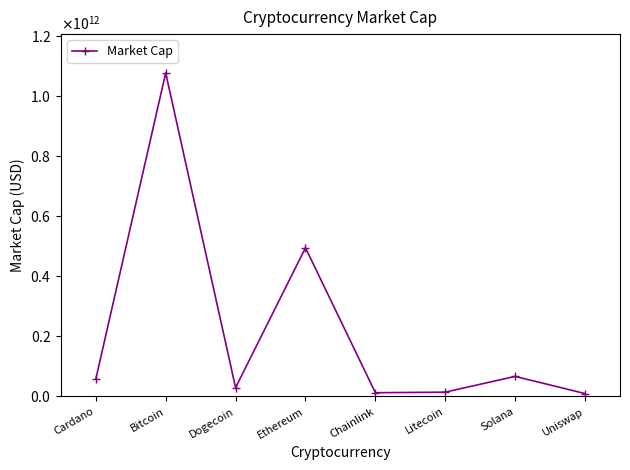

True or false: the data shows 29426385159 at Dogecoin.

True